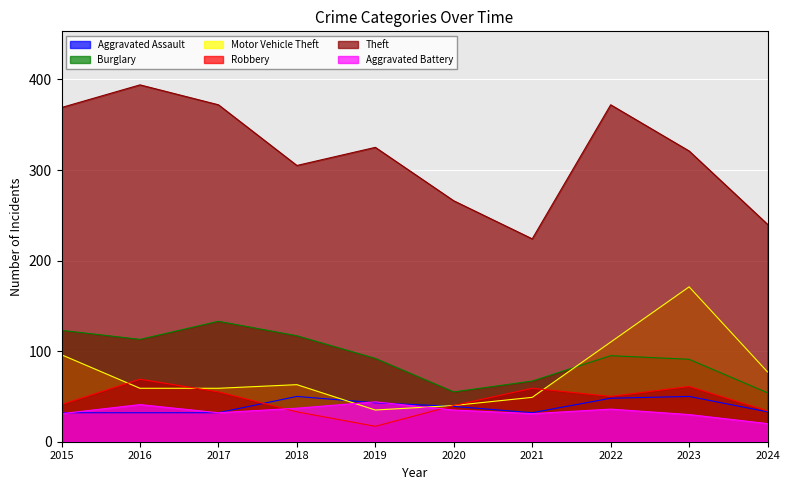

Reading left to right, what are all the values shown in this chart?

Aggravated Assault: 32	32	32	50	43	39	32	48	50	33
Burglary: 123	113	133	117	92	55	67	95	91	54
Motor Vehicle Theft: 96	59	59	63	35	40	49	110	171	77
Robbery: 41	69	55	33	17	40	59	50	61	34
Theft: 369	394	372	305	325	266	224	372	321	240
Aggravated Battery: 31	41	32	37	44	35	31	36	30	20